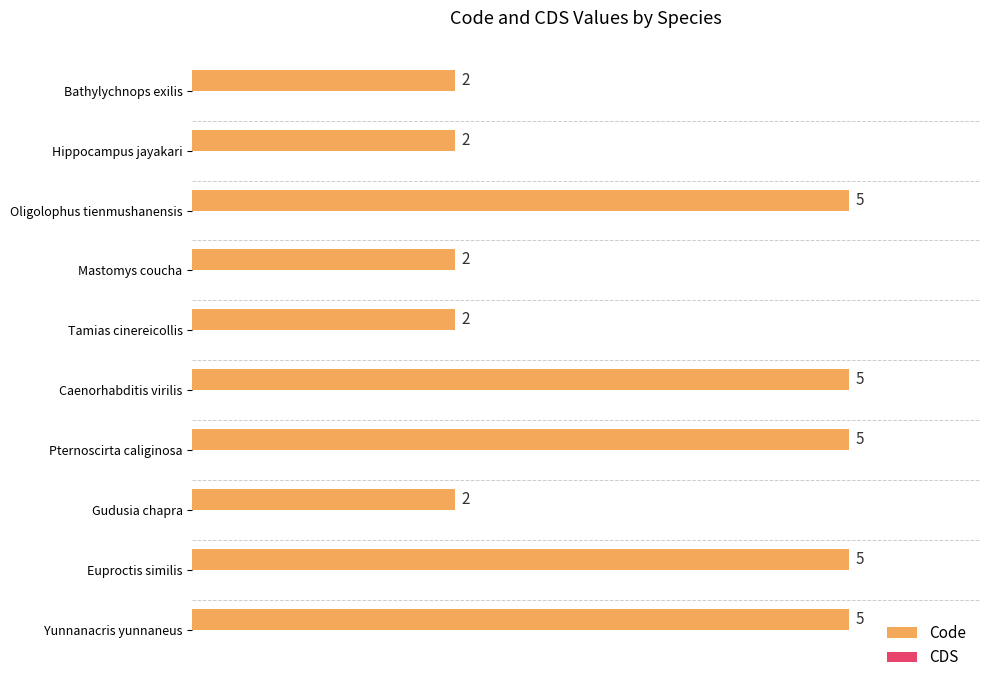

Reading bottom to top, extract all data points from this chart.

5	5	2	5	5	2	2	5	2	2